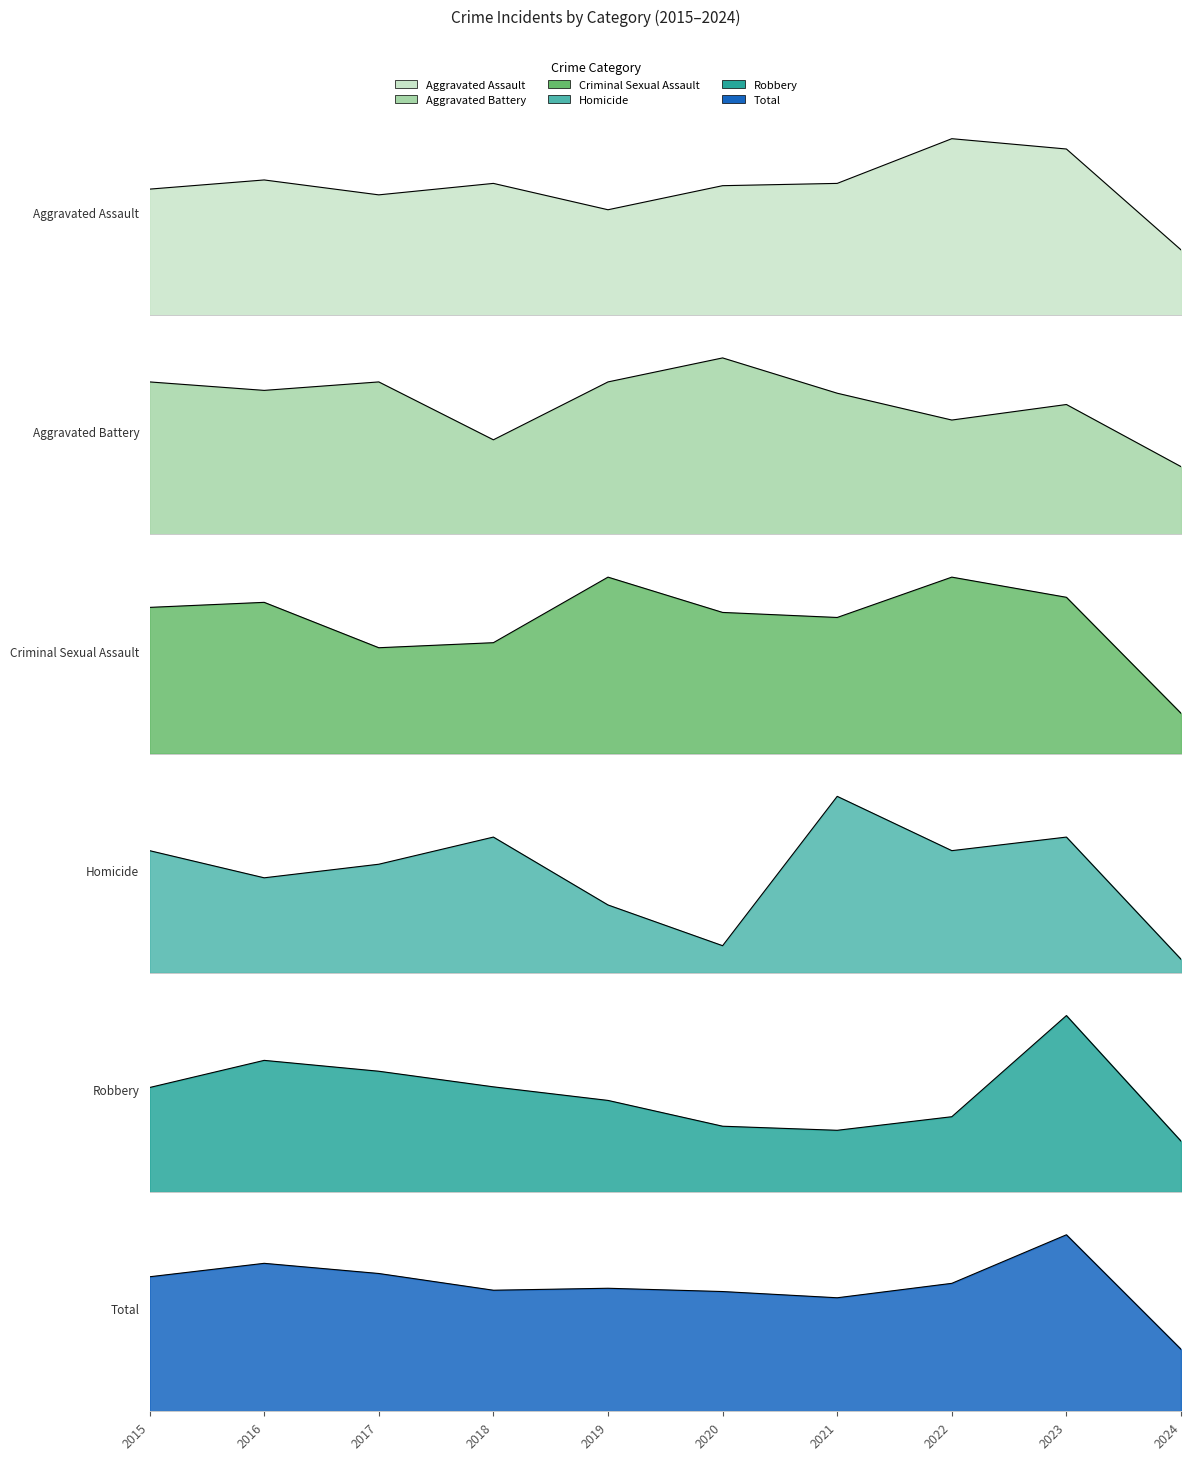

Reading left to right, what are all the values shown in this chart?

Aggravated Assault: 2015=110	2016=118	2017=105	2018=115	2019=92	2020=113	2021=115	2022=154	2023=145	2024=57
Aggravated Battery: 2015=108	2016=102	2017=108	2018=67	2019=108	2020=125	2021=100	2022=81	2023=92	2024=48
Criminal Sexual Assault: 2015=29	2016=30	2017=21	2018=22	2019=35	2020=28	2021=27	2022=35	2023=31	2024=8
Homicide: 2015=9	2016=7	2017=8	2018=10	2019=5	2020=2	2021=13	2022=9	2023=10	2024=1
Robbery: 2015=154	2016=194	2017=178	2018=155	2019=135	2020=97	2021=91	2022=111	2023=260	2024=75
Total: 2015=410	2016=451	2017=420	2018=369	2019=375	2020=365	2021=346	2022=390	2023=538	2024=189